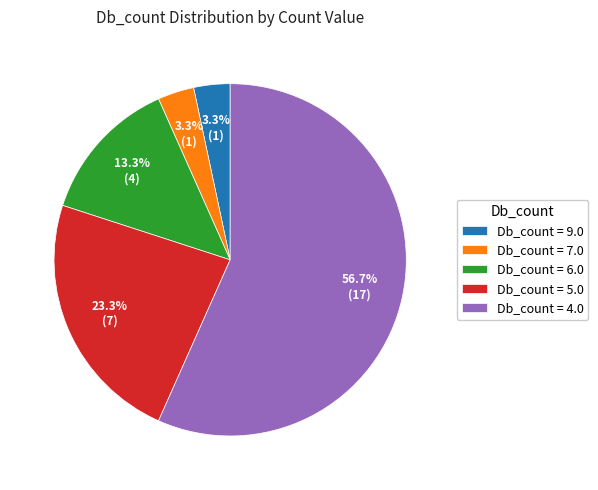

What percentage is NOT represented by Db_count = 7.0?

96.7%